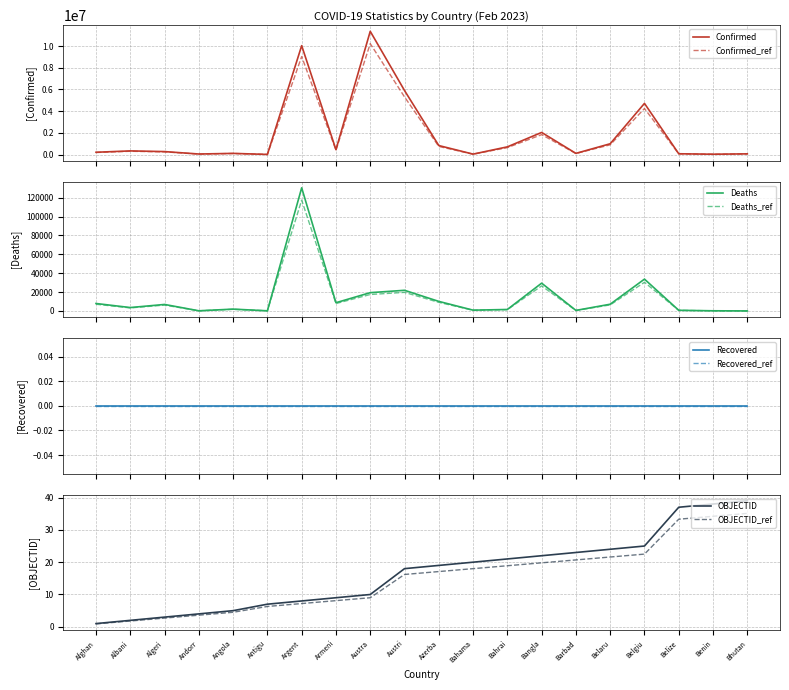

True or false: OBJECTID and Confirmed cross at least once.

False